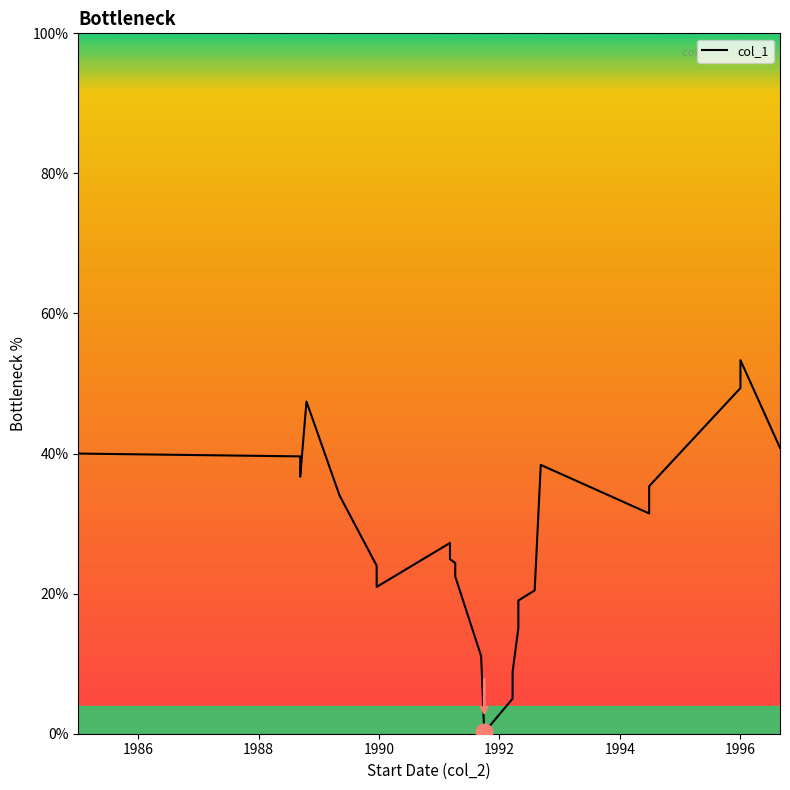

How many values are below 27?

12